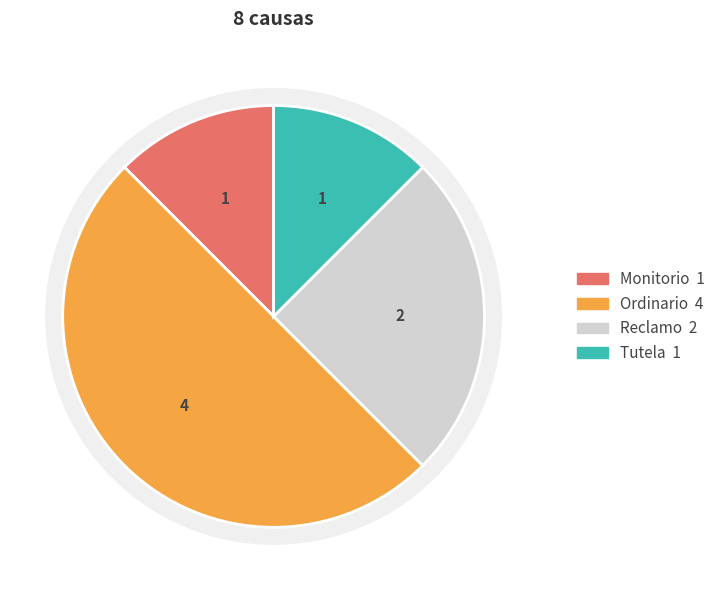

Does any single category account for the majority?

No